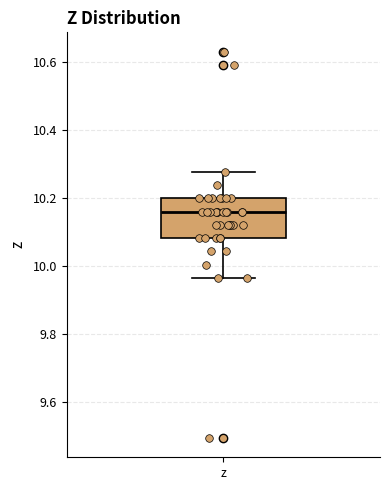

Transcribe this box plot: give where the median line is, the range the box spans, and where the two whiskers end, as read against the y-axis. The values are not printed on the chart, so give them approximately, as read against the axis.

median 10.16, box 10.08 to 10.20, whiskers 9.96 to 10.28